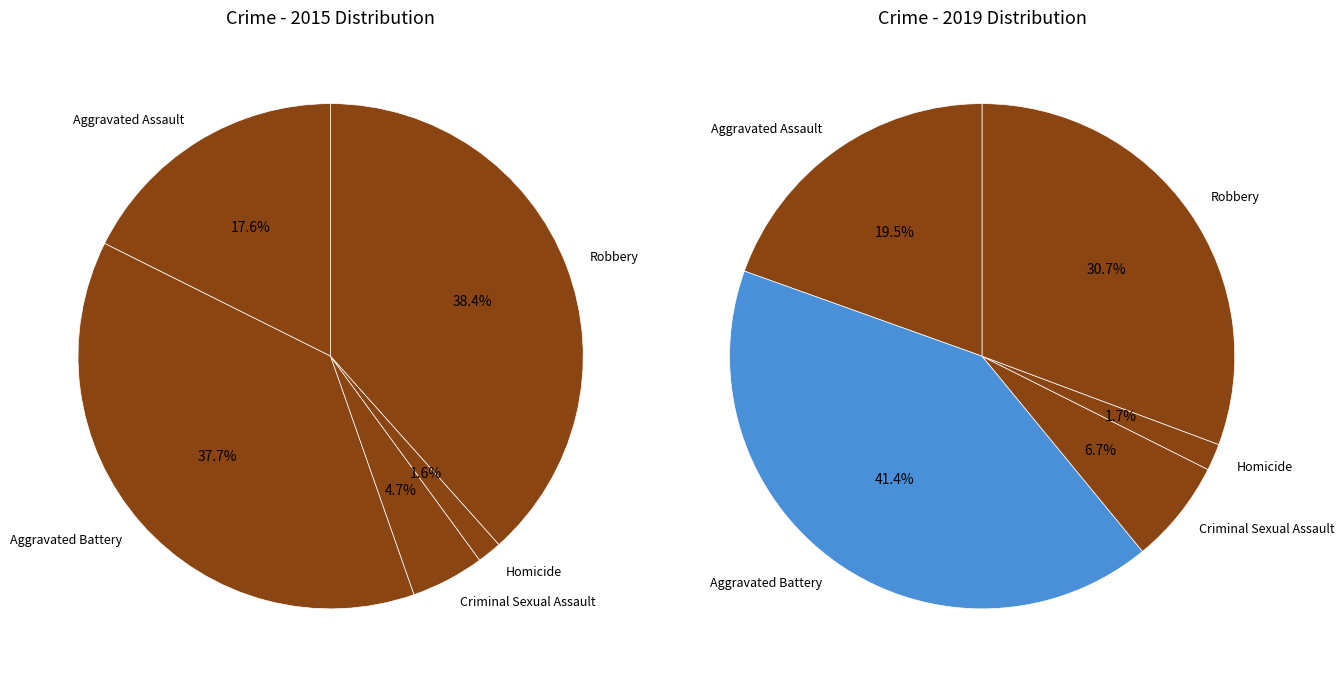

Is it true that 4 is 38% of the pie?

True